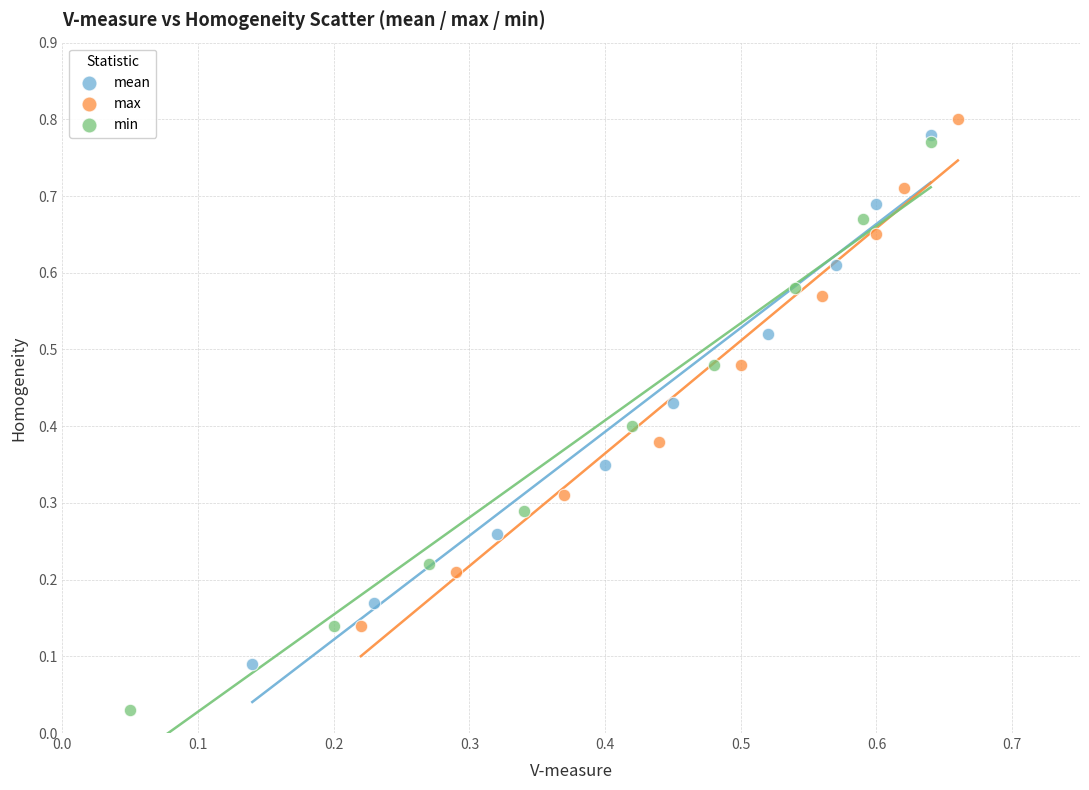

Which series has the widest spread of Y values?

min